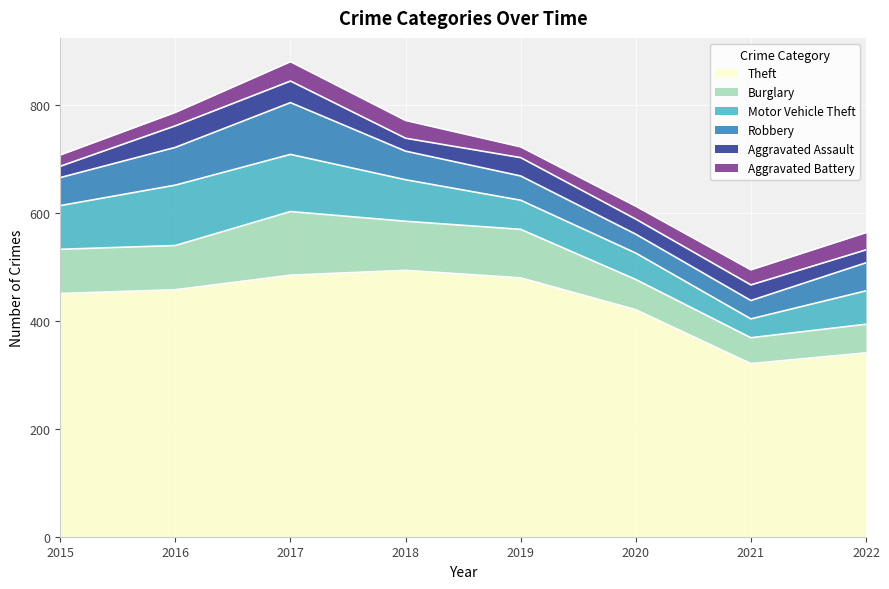

List the labels in order of Theft value, largest first.

2018, 2017, 2019, 2016, 2015, 2020, 2022, 2021